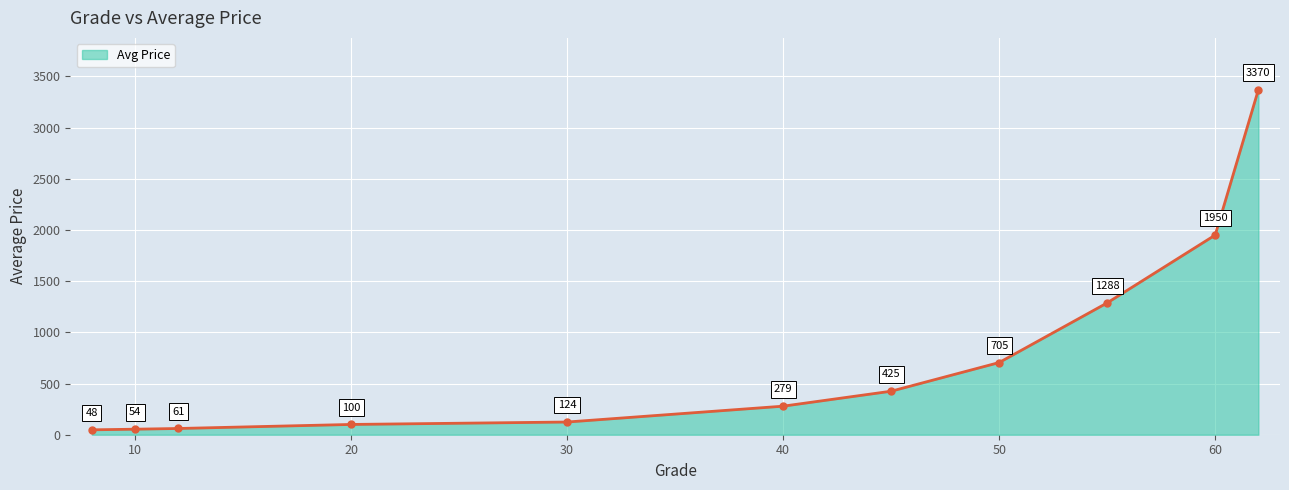

What is the smallest value displayed?

47.8